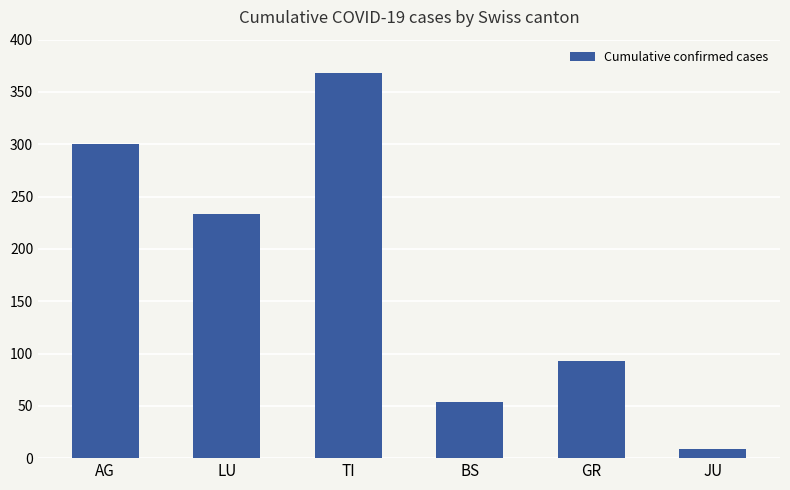

Reading left to right, extract all data points from this chart.

300	233	368	54	93	9